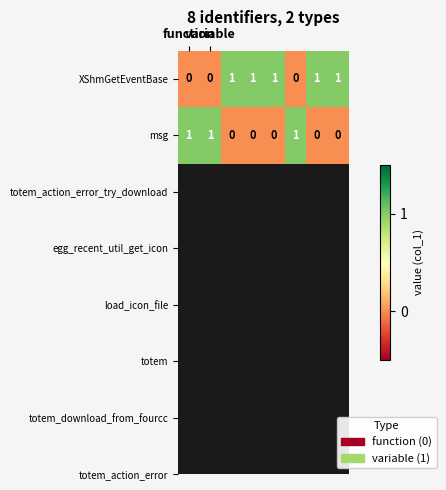

Which series has the largest total across all categories?

XShmGetEventBase